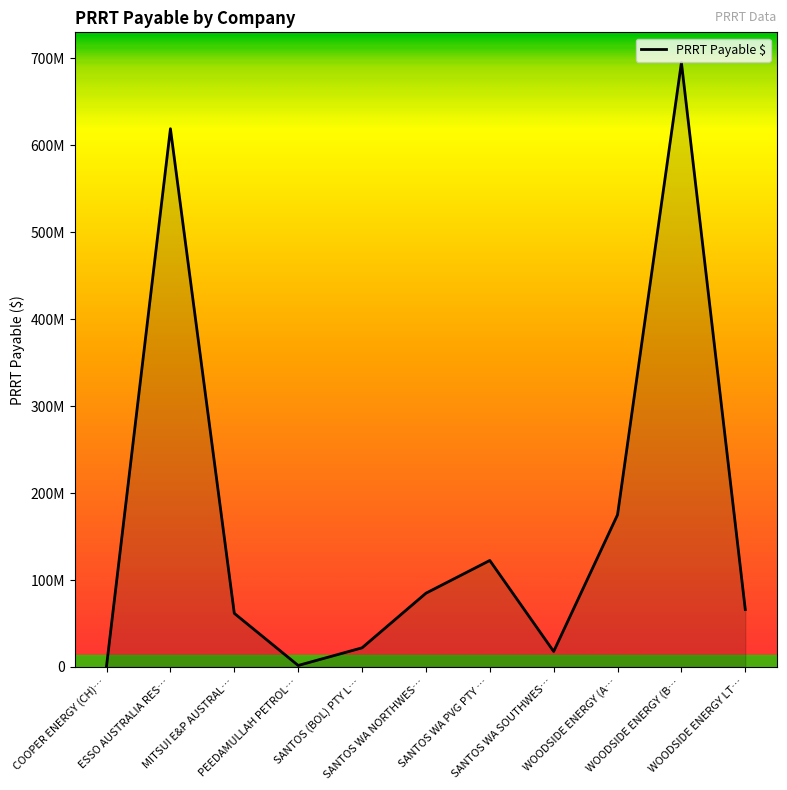

True or false: the data shows 17835926 at SANTOS WA SOUTHWES….

True